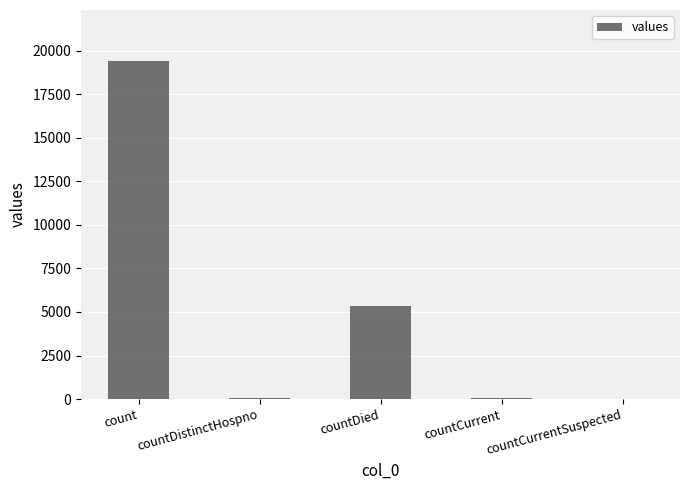

Which has a higher value, countCurrent or countDied?

countDied